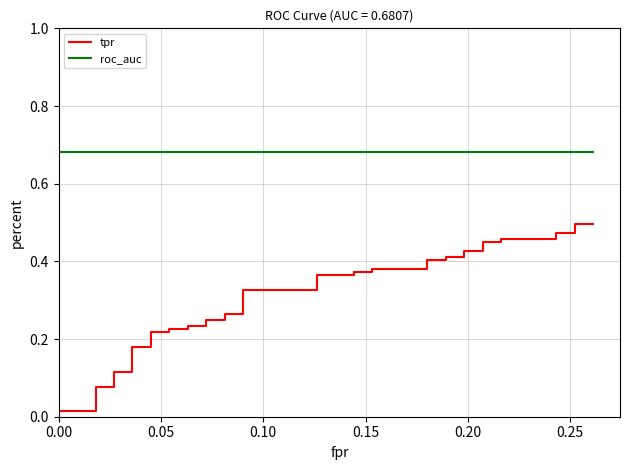

True or false: tpr and roc_auc intersect in this chart.

False